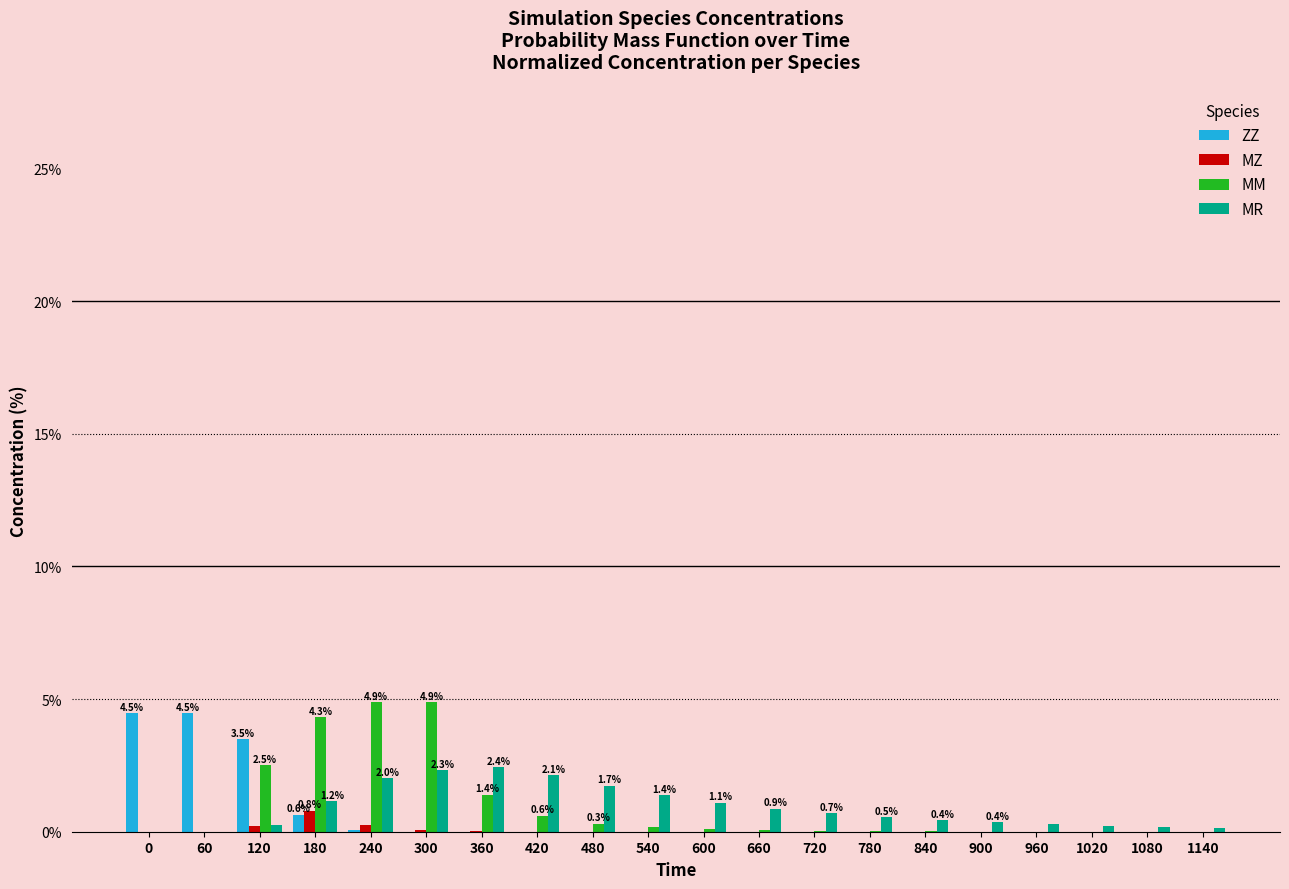

What is the sum of all MZ values?

1.3